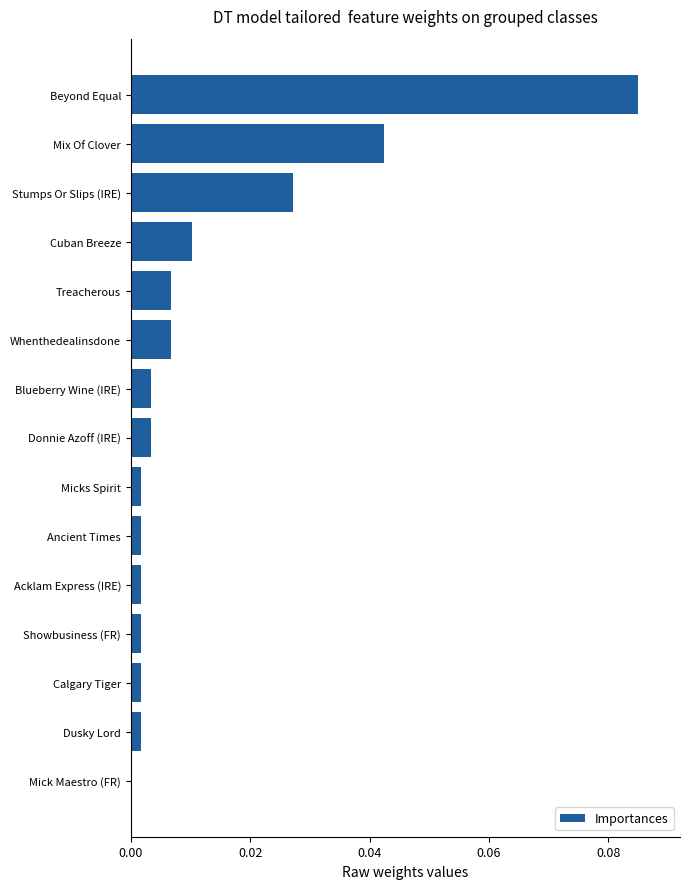

How many categories are shown in the chart?

15